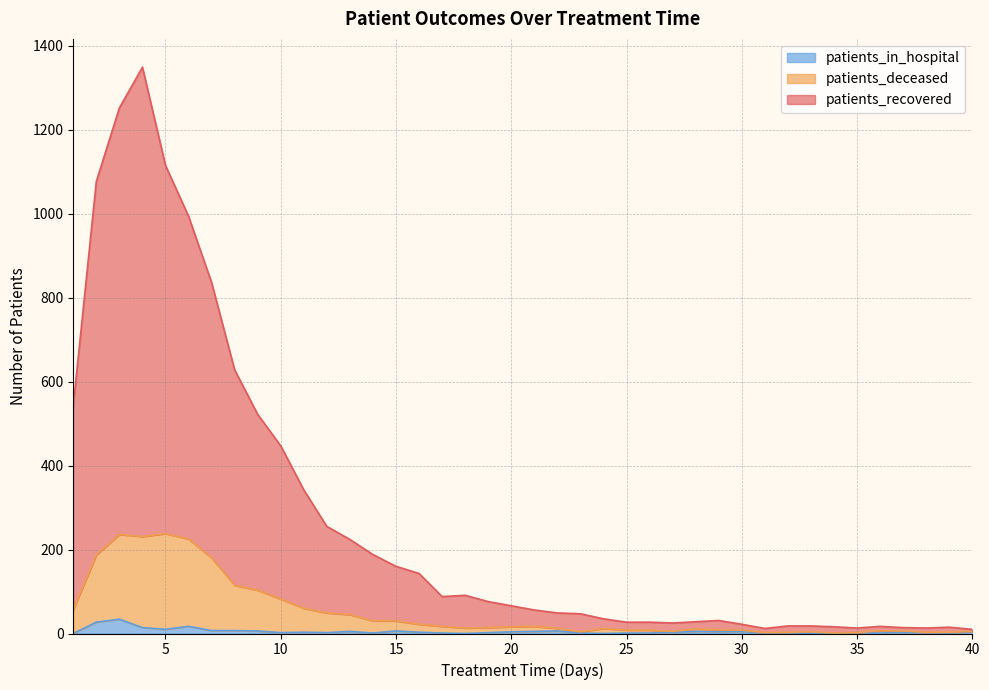

What is the highest value of the patients_in_hospital series?

34